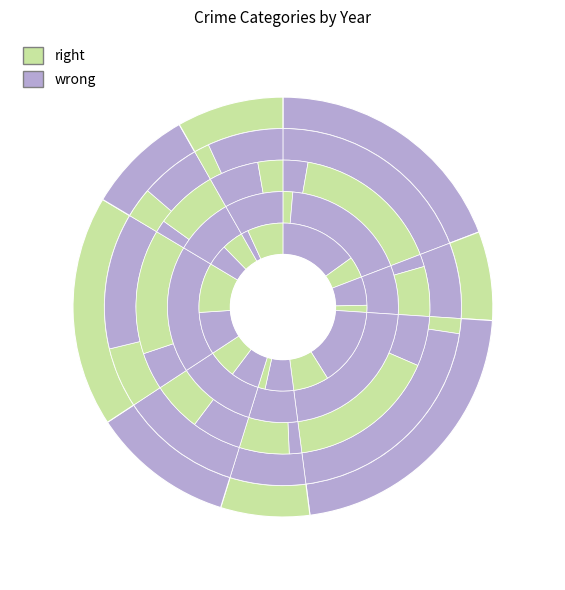

The 2016 slice represents 1% of the pie. True or false?

False